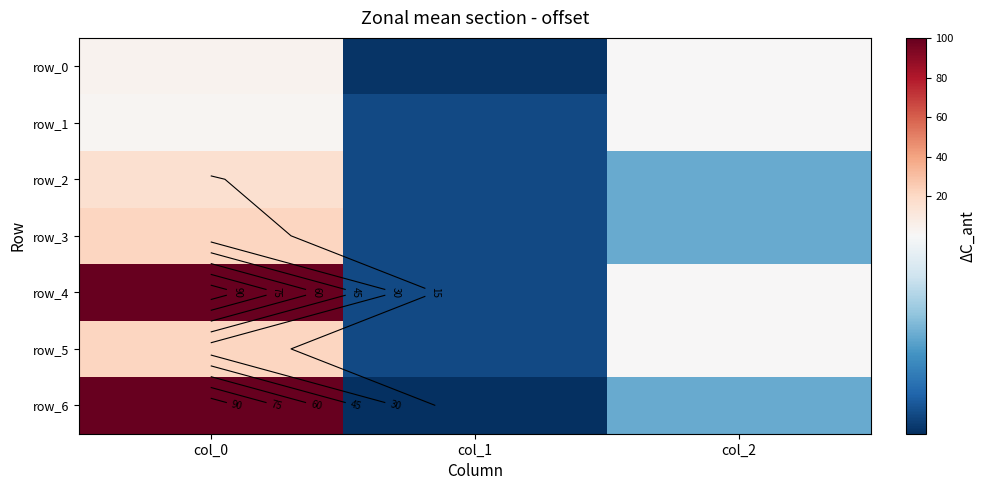

Count the number of categories in the chart.

3